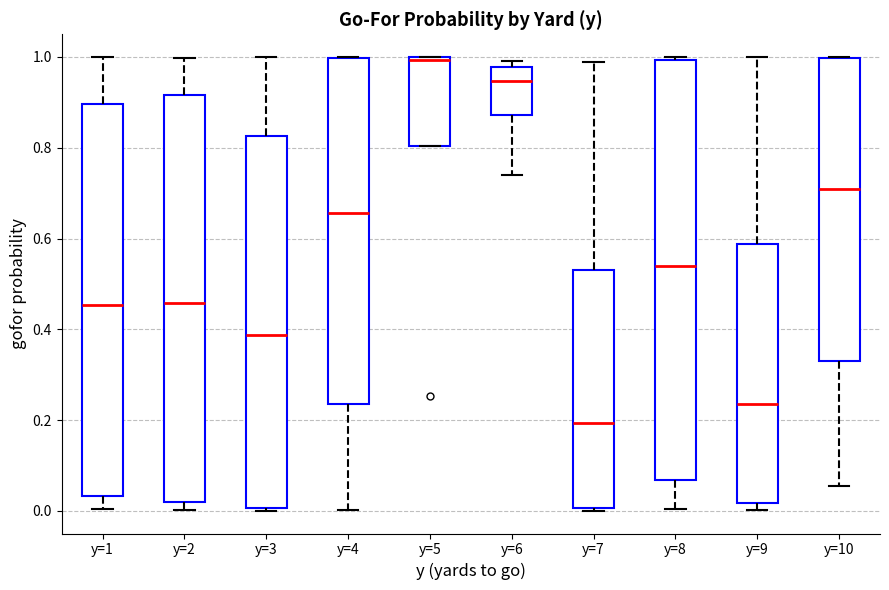

Comparing the boxes themselves (not the whiskers), which one is the tallest?

y=8